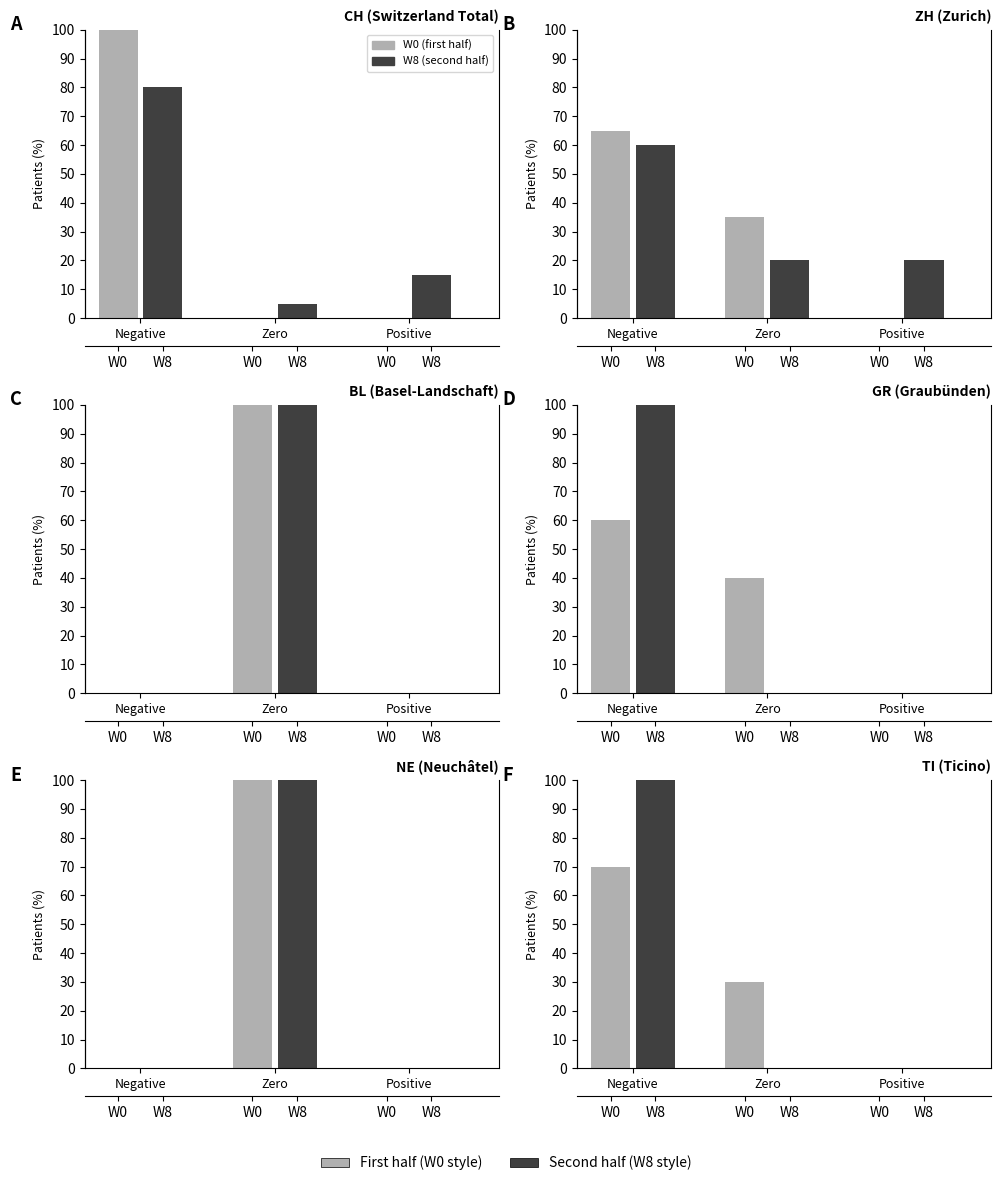

How many groups of bars are there?

3